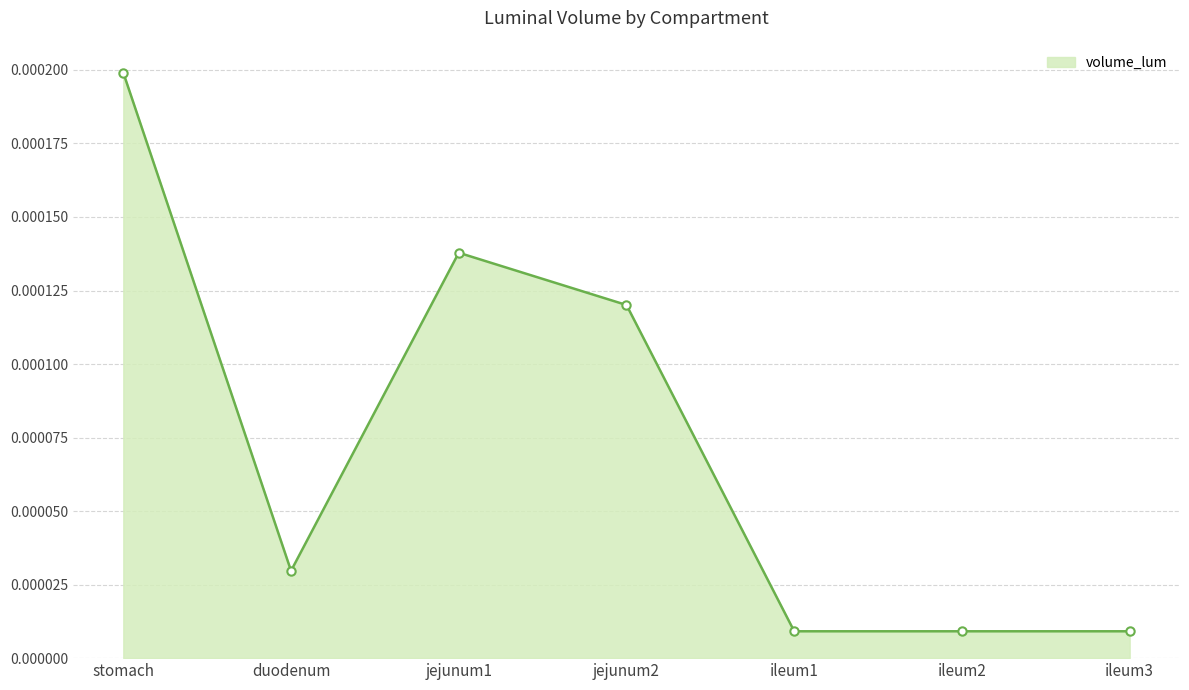

Which label corresponds to the largest value in the chart?

stomach